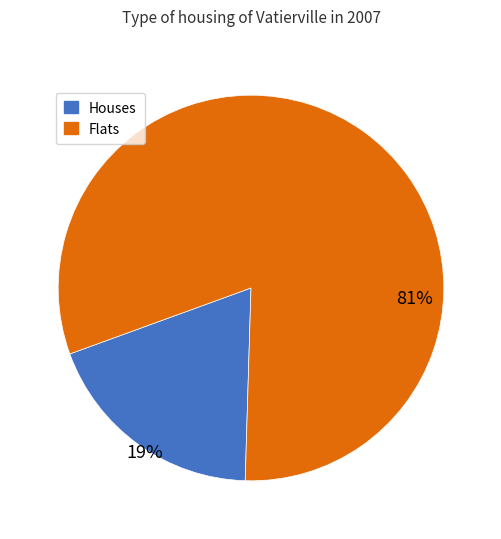

To the nearest percent, what is the average slice percentage?

50%